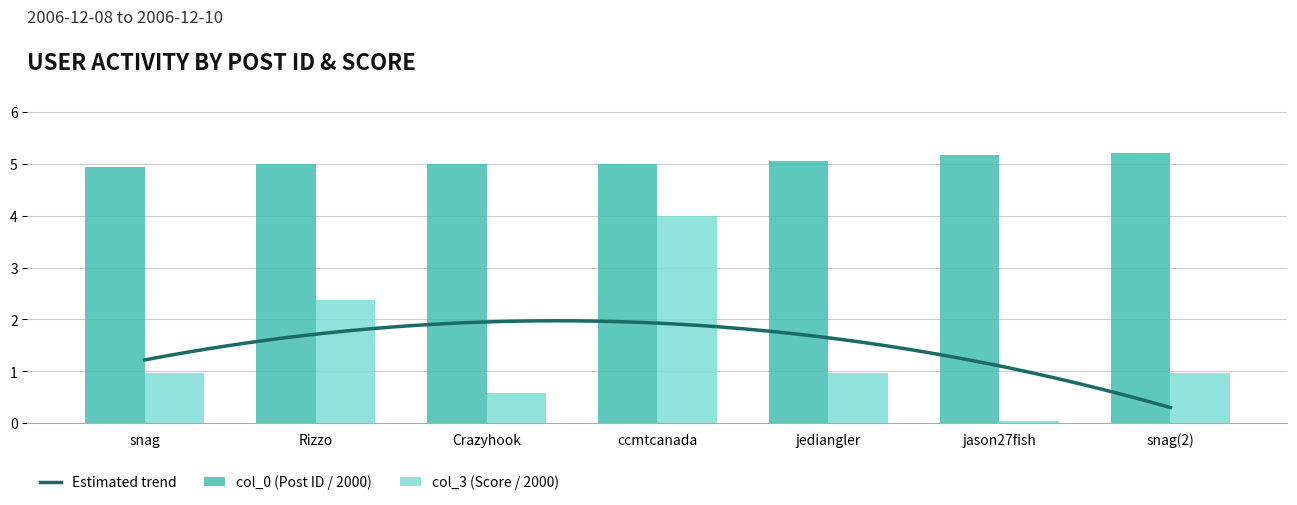

What is the value of the col_3 bar at the 4th from the left?

4.0